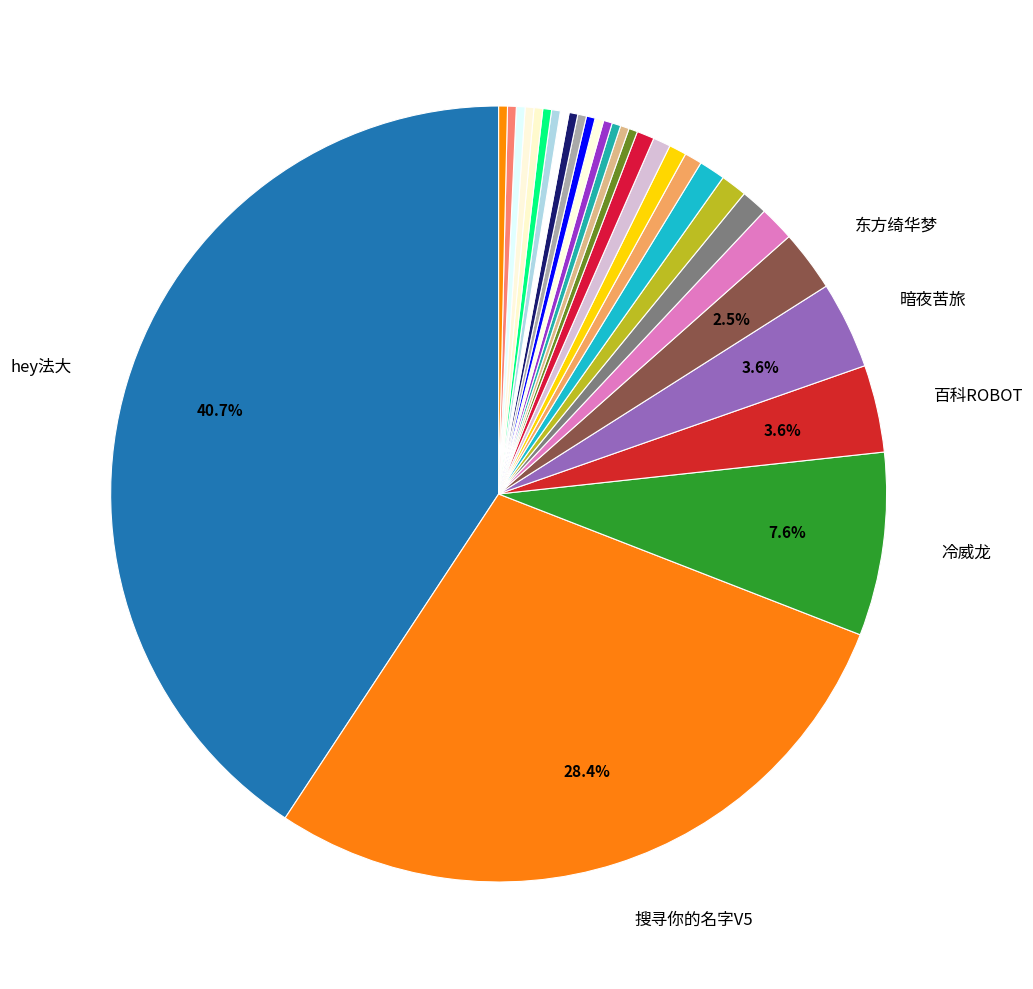

Count the number of slices in the pie.

30